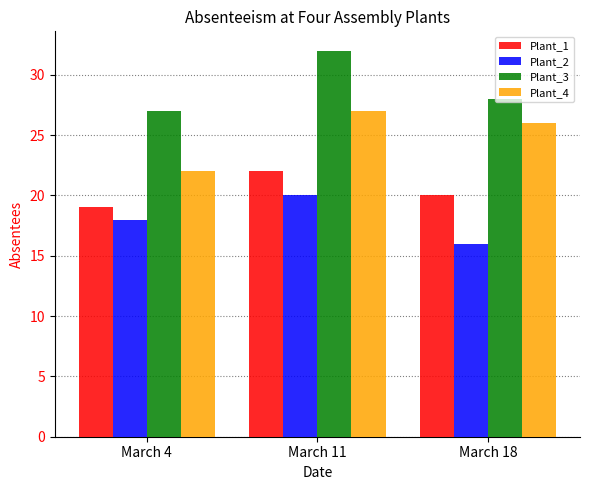

What is the spread (max minus min) of values at March 11?

12